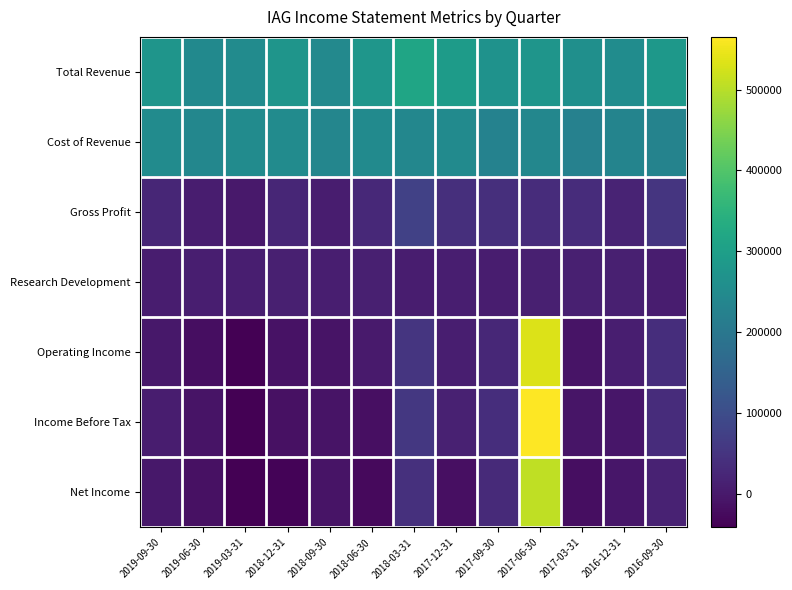

List the series in order of their peak value, highest first.

Income Before Tax, Operating Income, Net Income, Total Revenue, Cost of Revenue, Gross Profit, Research Development